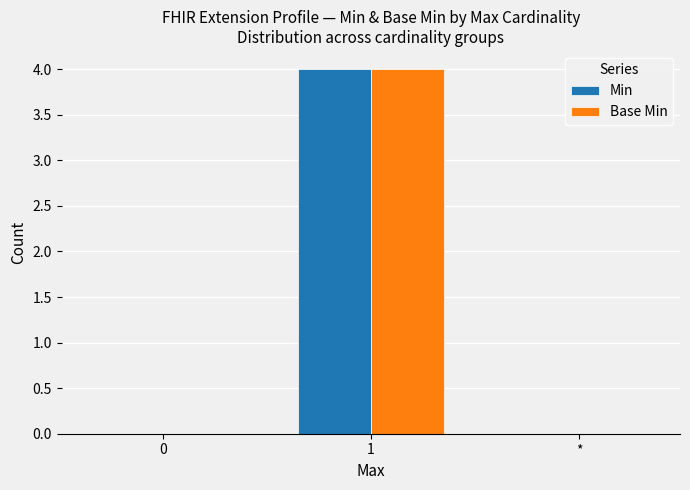

The Min series shows 7 at 1. True or false?

False